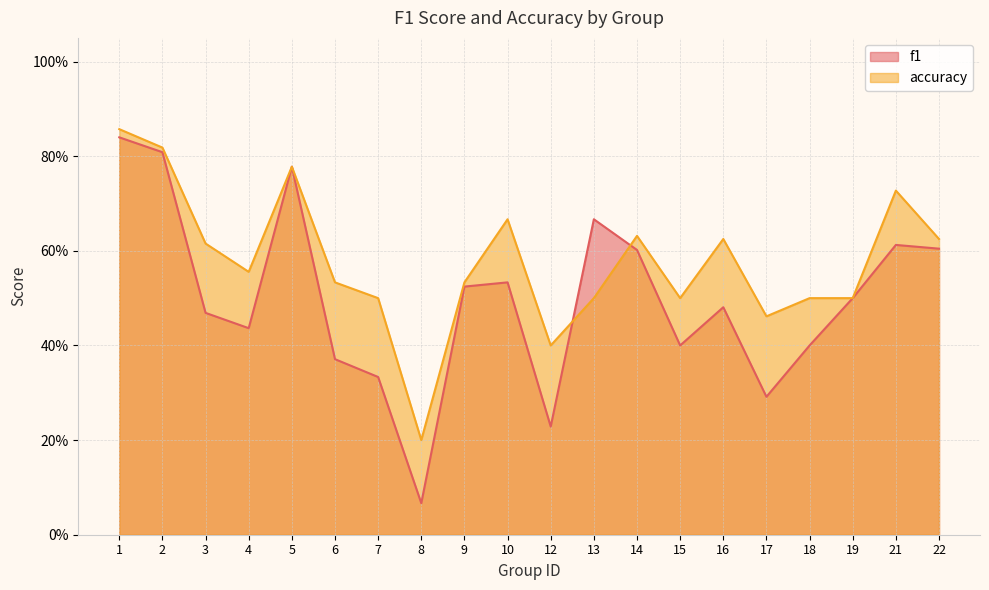

What is the value of the accuracy point at the 5th from the left?

0.8